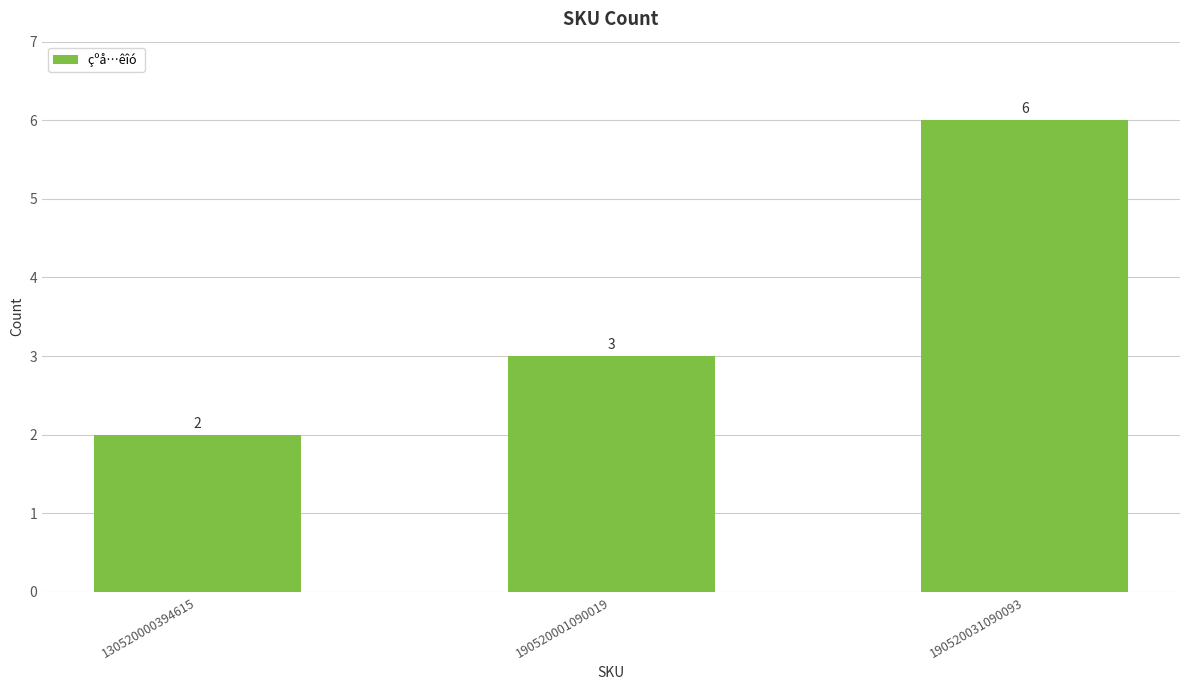

What is the smallest value displayed?

2